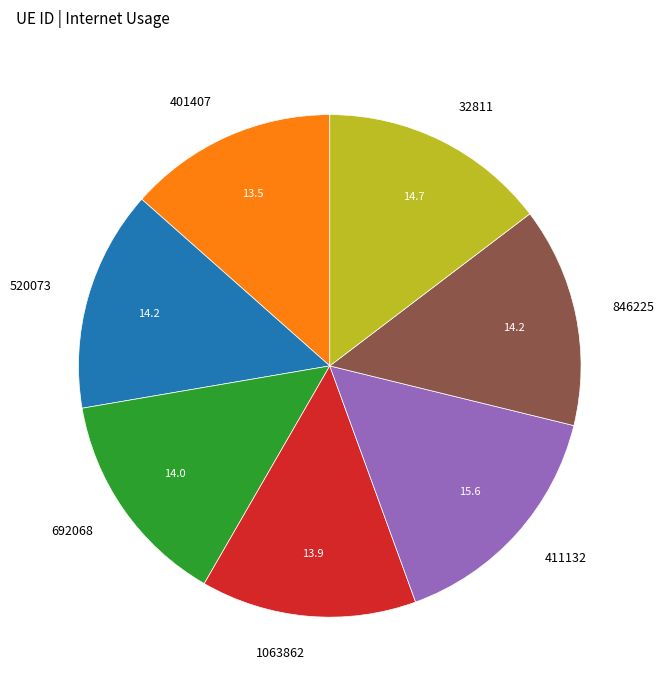

How many slices are in this pie chart?

7